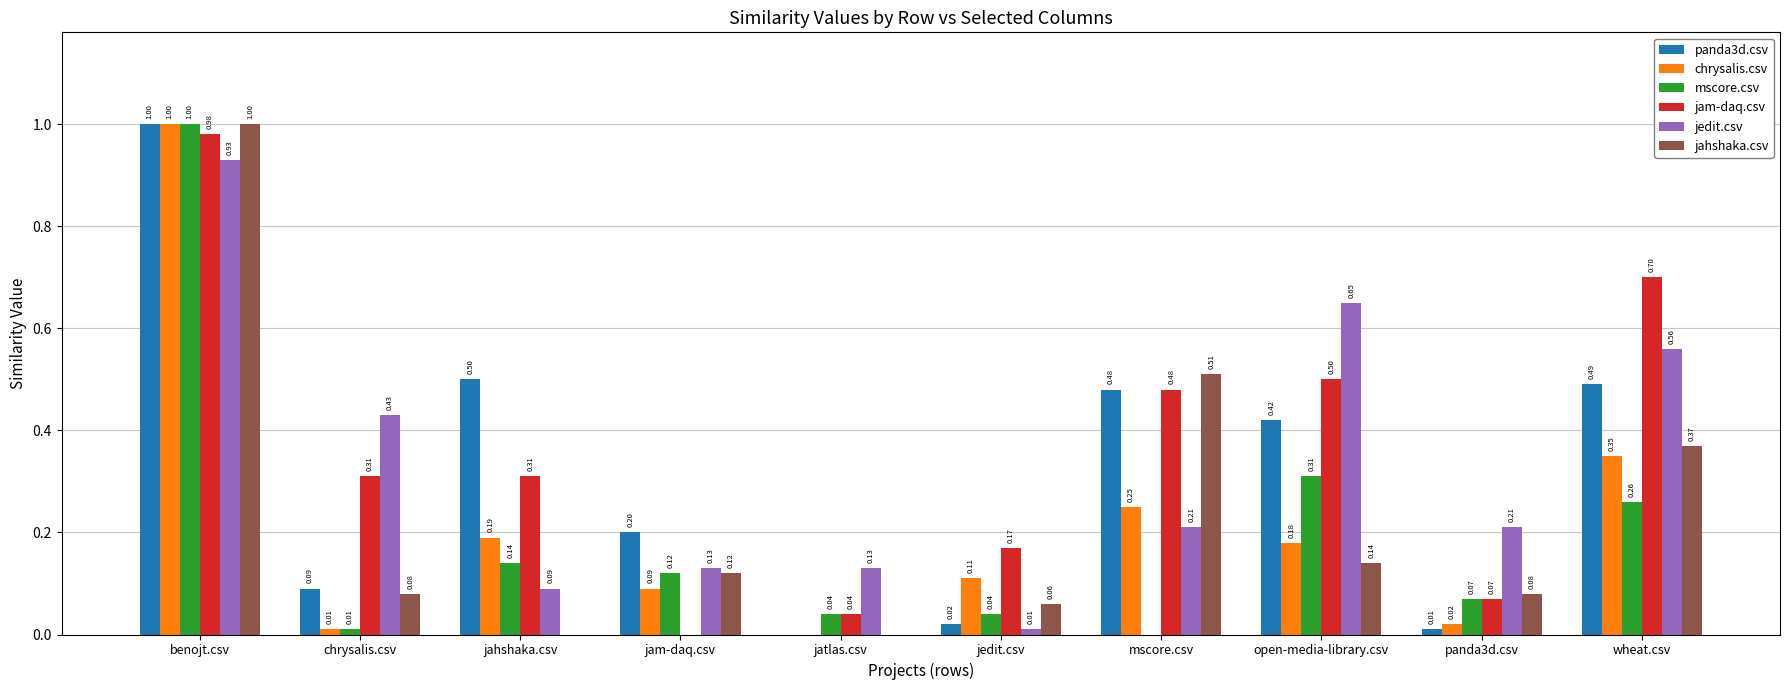

At which category is the sum across all series the highest?

benojt.csv